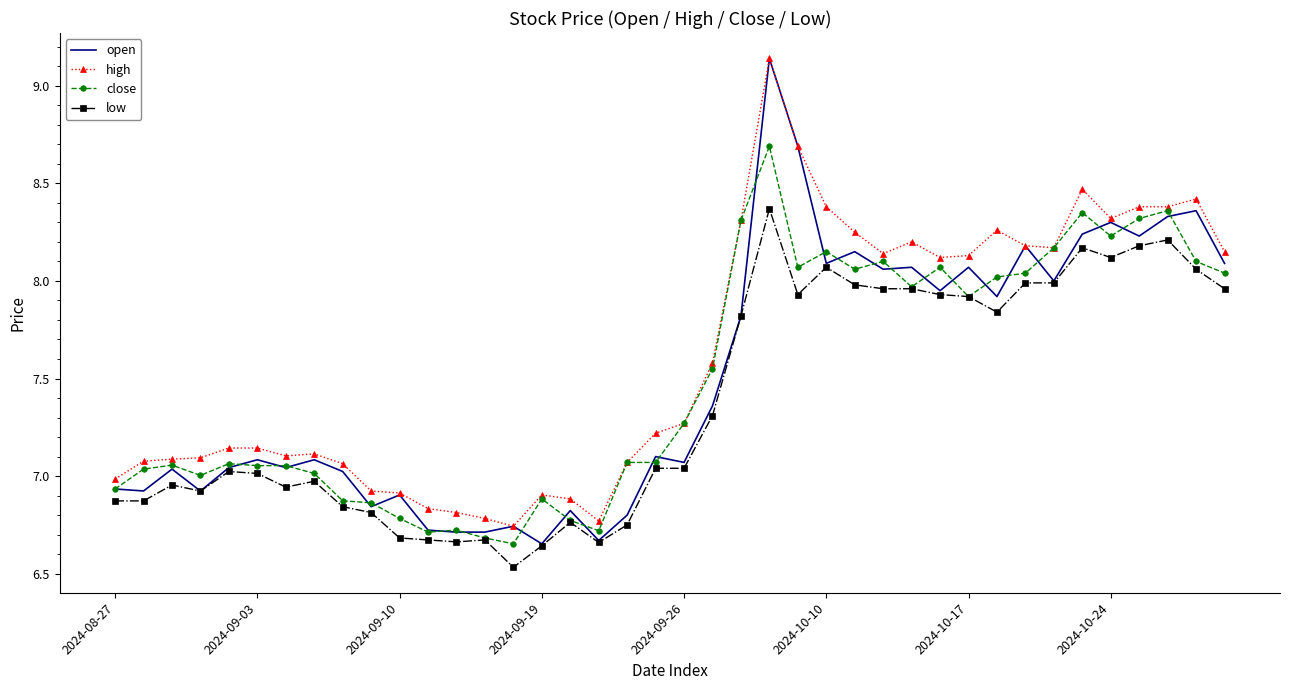

Which series has the widest spread of values?

open